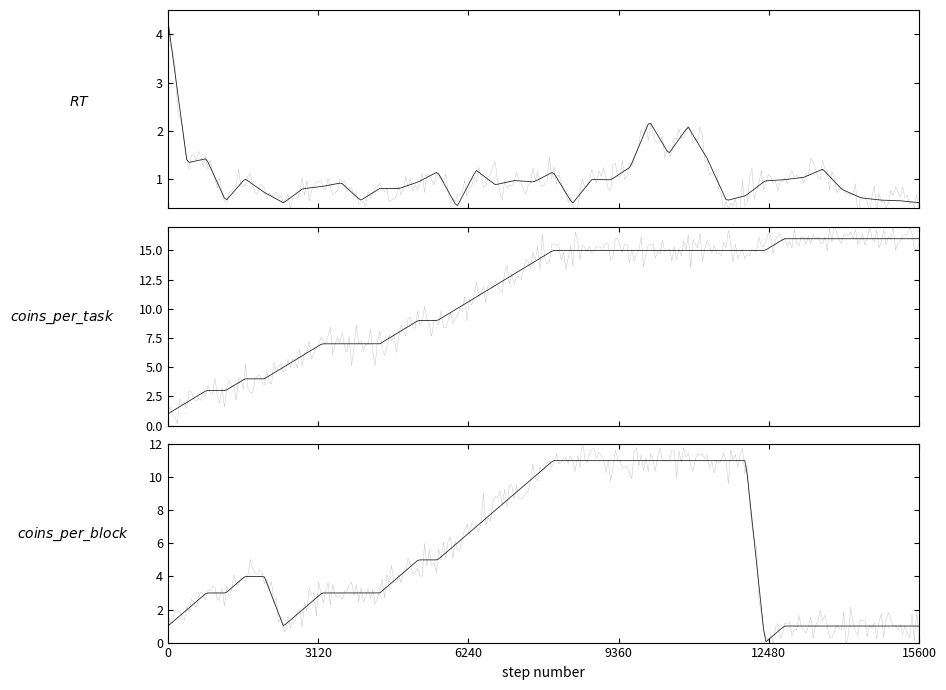

List the series in order of their peak value, lowest first.

RT, coins_per_block, coins_per_task